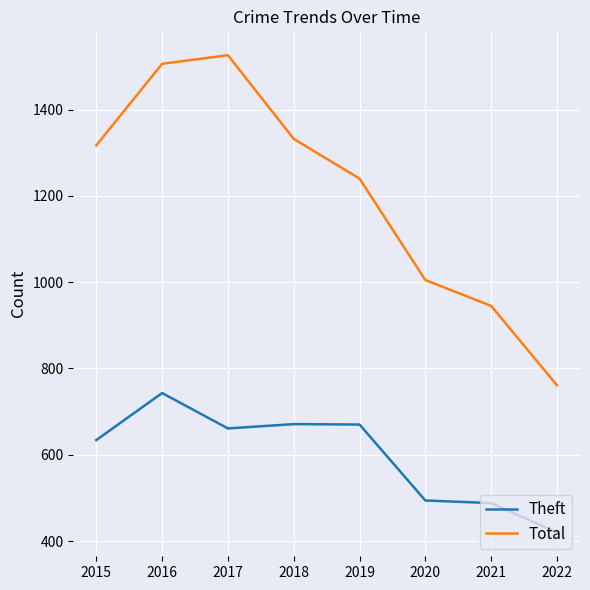

How many lines are shown in the chart?

2